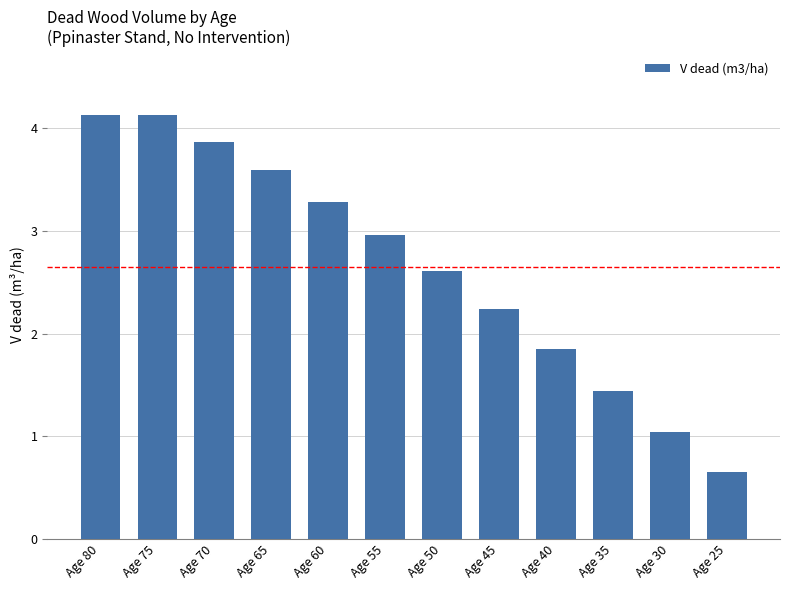

What is the value of the 1st bar from the left?

4.1